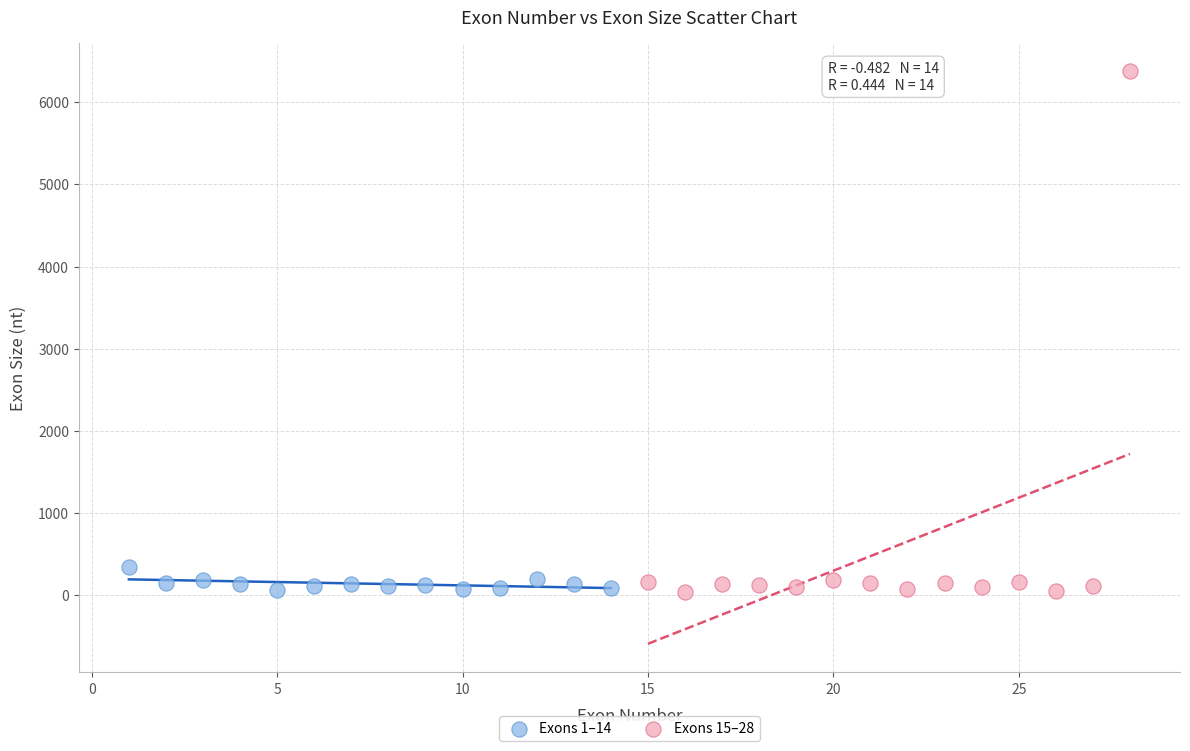

Which series contains the highest Y value?

Exons 15–28